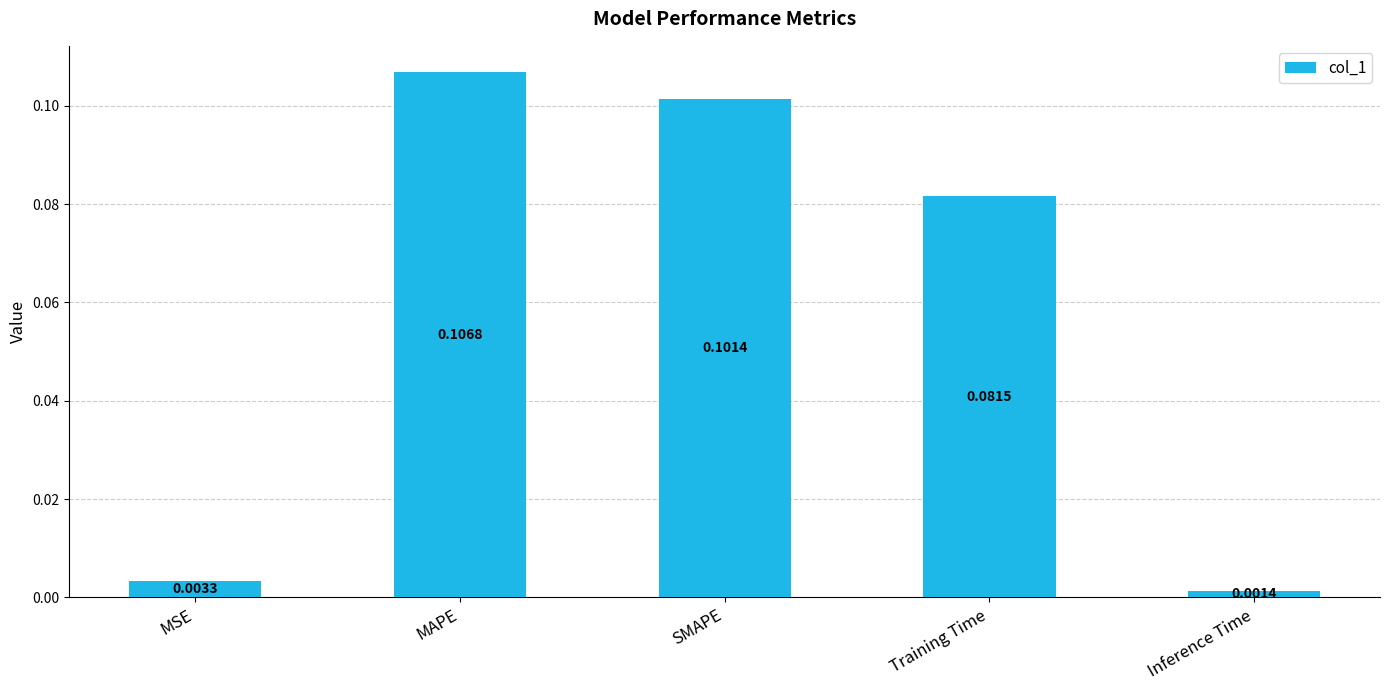

Are the bars horizontal?

No